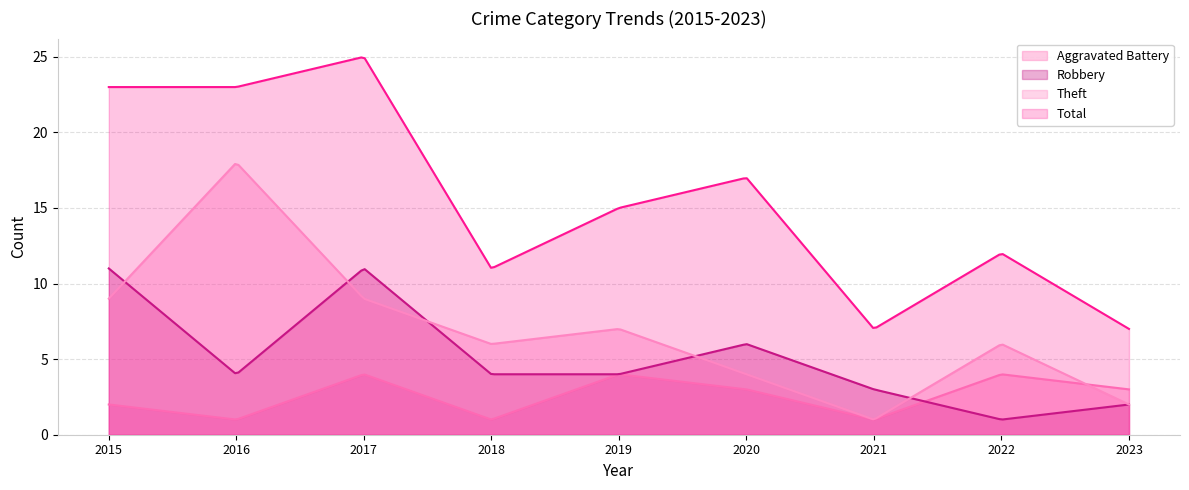

How many interior local peaks does the Total series have?

3